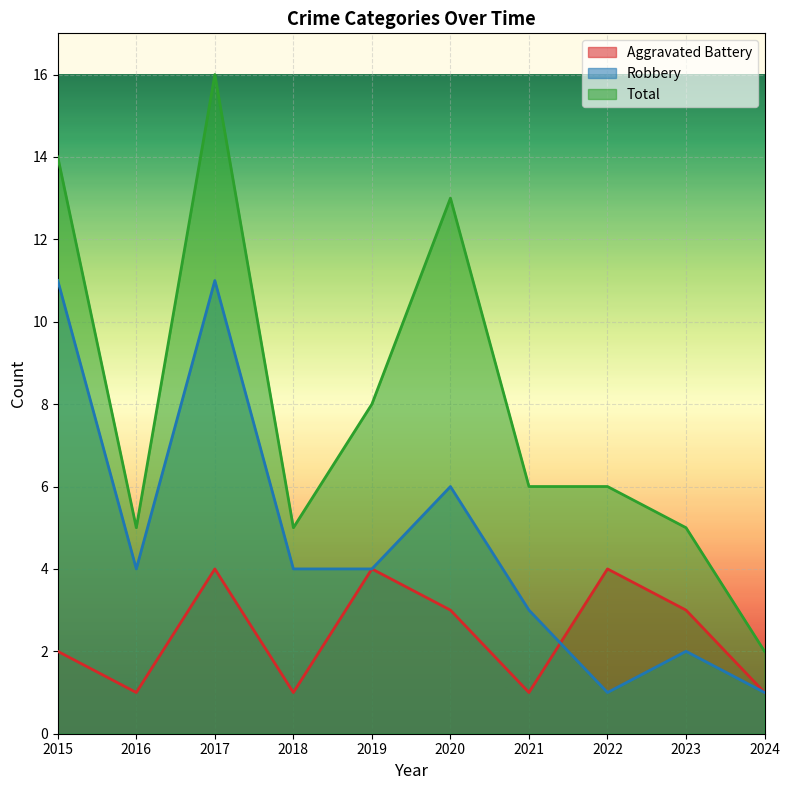

Reading left to right, list all the values displayed in this chart.

Aggravated Battery: 2015=2	2016=1	2017=4	2018=1	2019=4	2020=3	2021=1	2022=4	2023=3	2024=1
Robbery: 2015=11	2016=4	2017=11	2018=4	2019=4	2020=6	2021=3	2022=1	2023=2	2024=1
Total: 2015=14	2016=5	2017=16	2018=5	2019=8	2020=13	2021=6	2022=6	2023=5	2024=2